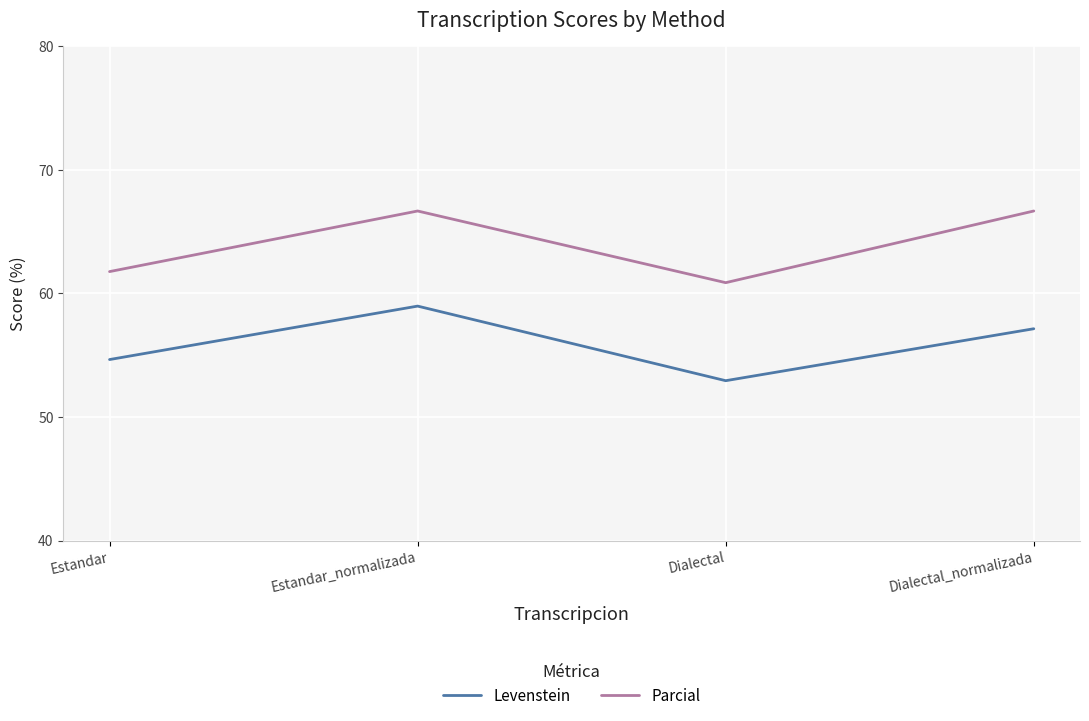

How many values in the Levenstein series are below 57?

2